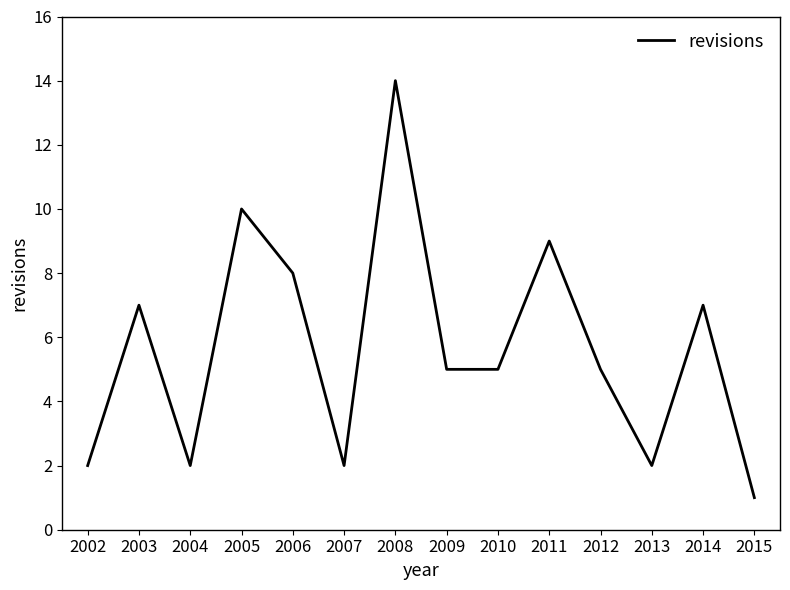

What is the ratio of the value at 2005 to the value at 2008?

0.7